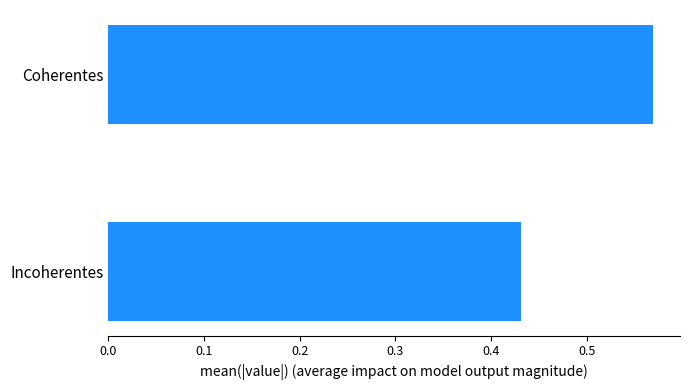

What is the sum of the values at Coherentes and Incoherentes?

1.0